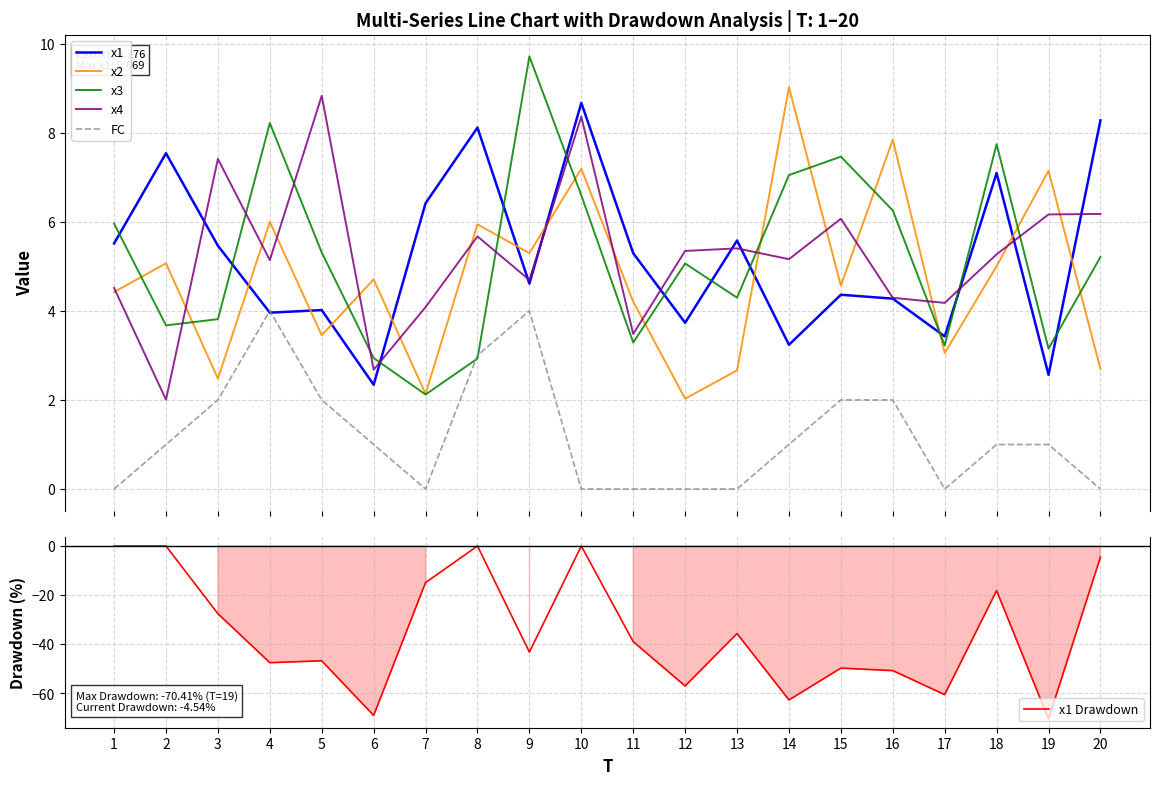

Which category has the lowest value in the x3 series?

7